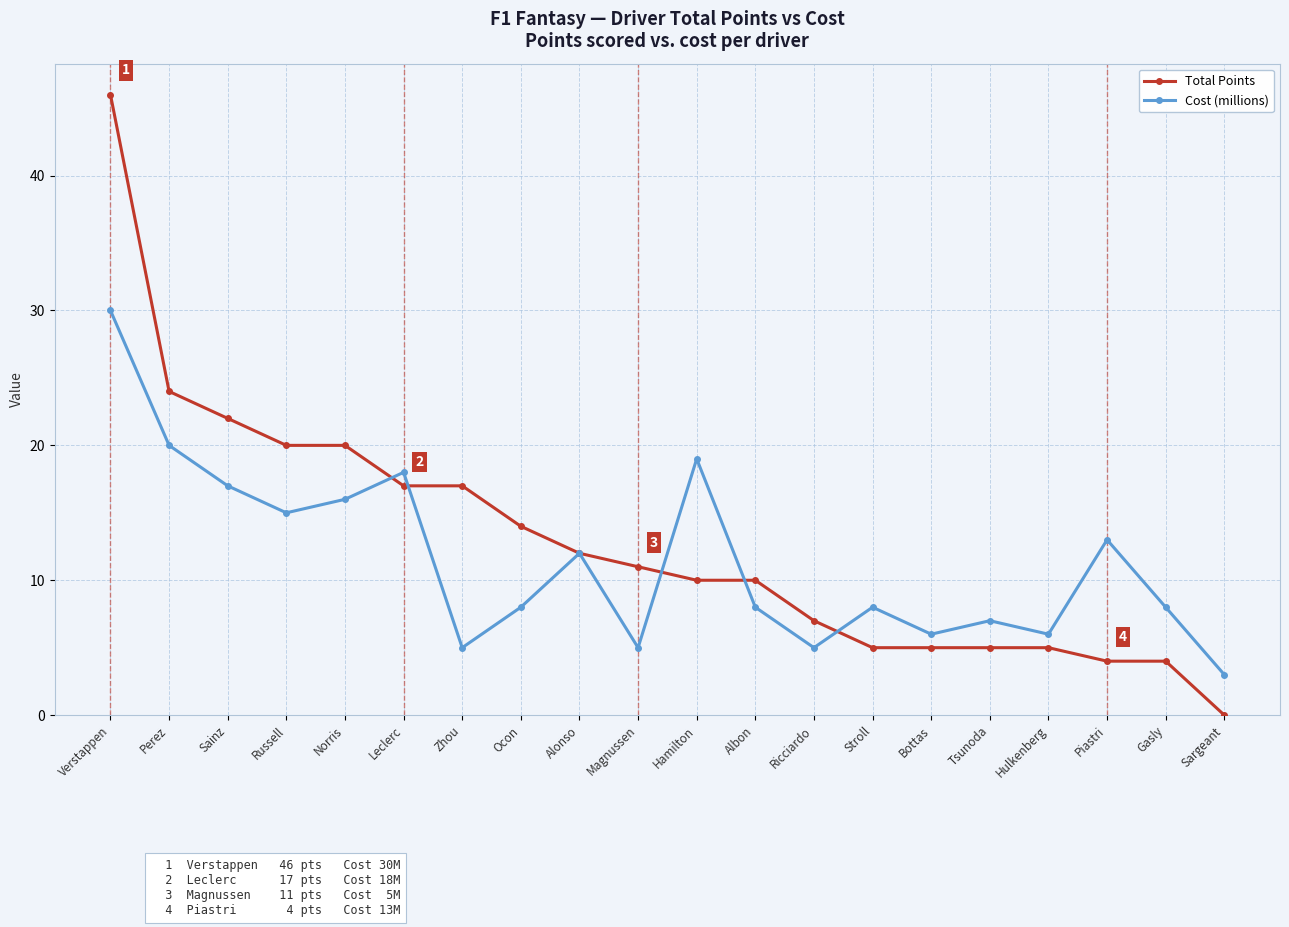

Where does the Cost (millions) series first go above 8?

Verstappen